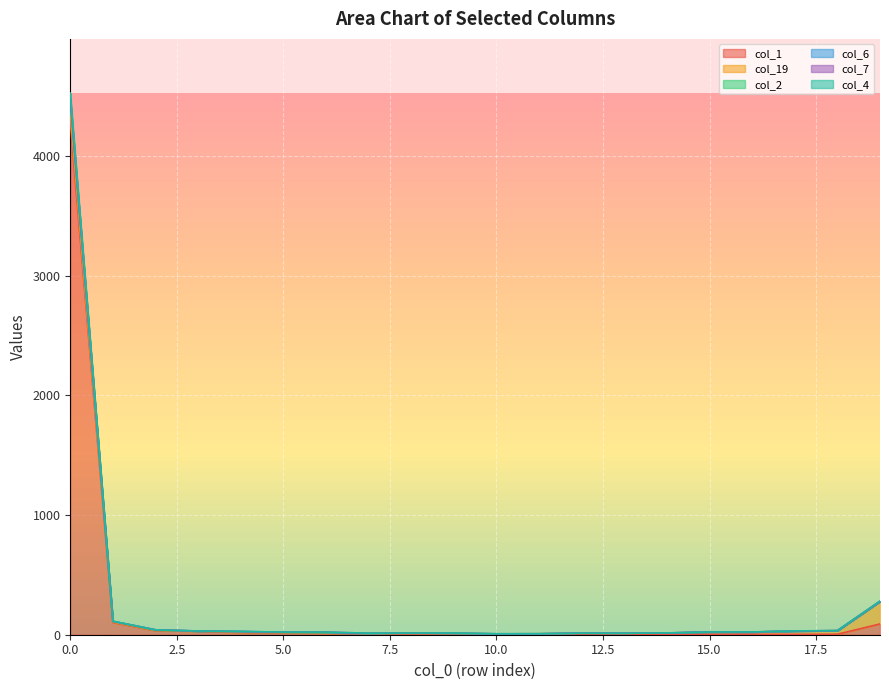

Which category has the lowest value across all series?

14